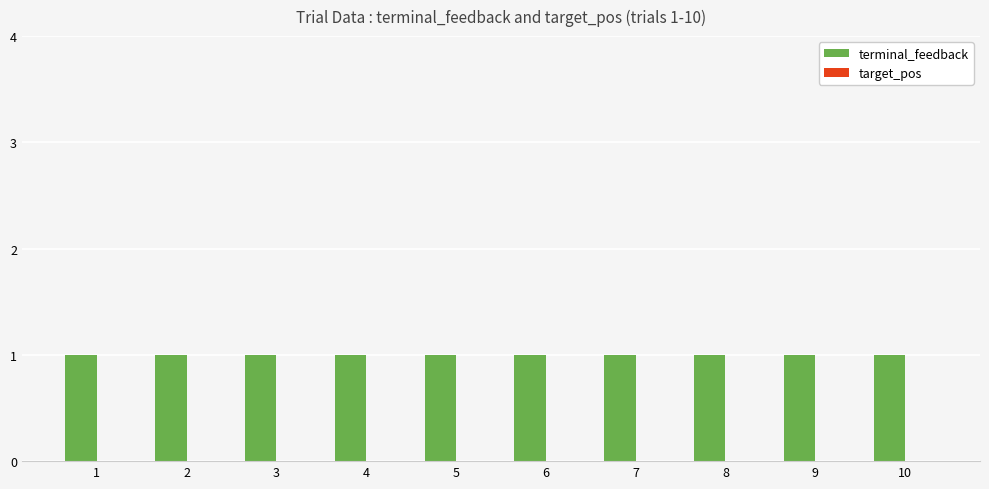

Which label corresponds to the largest value in the chart?

1